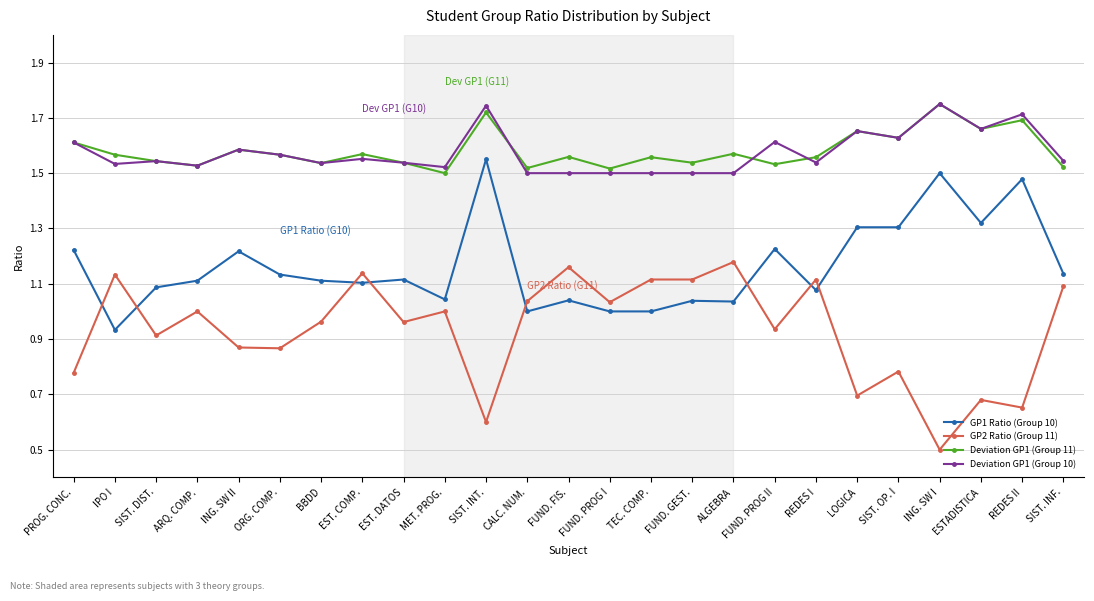

Is it true that GP1 Ratio (Group 10) equals 0.8 at SIST. OP. I?

False